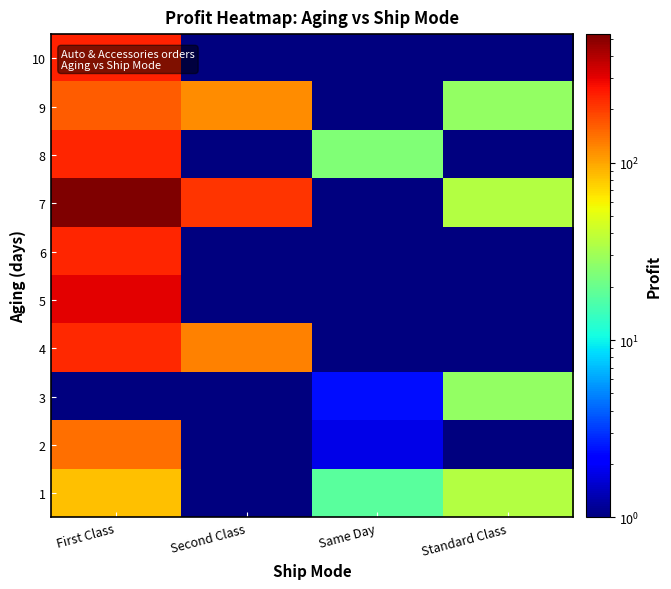

Between Same Day and Second Class, which is larger?

Same Day